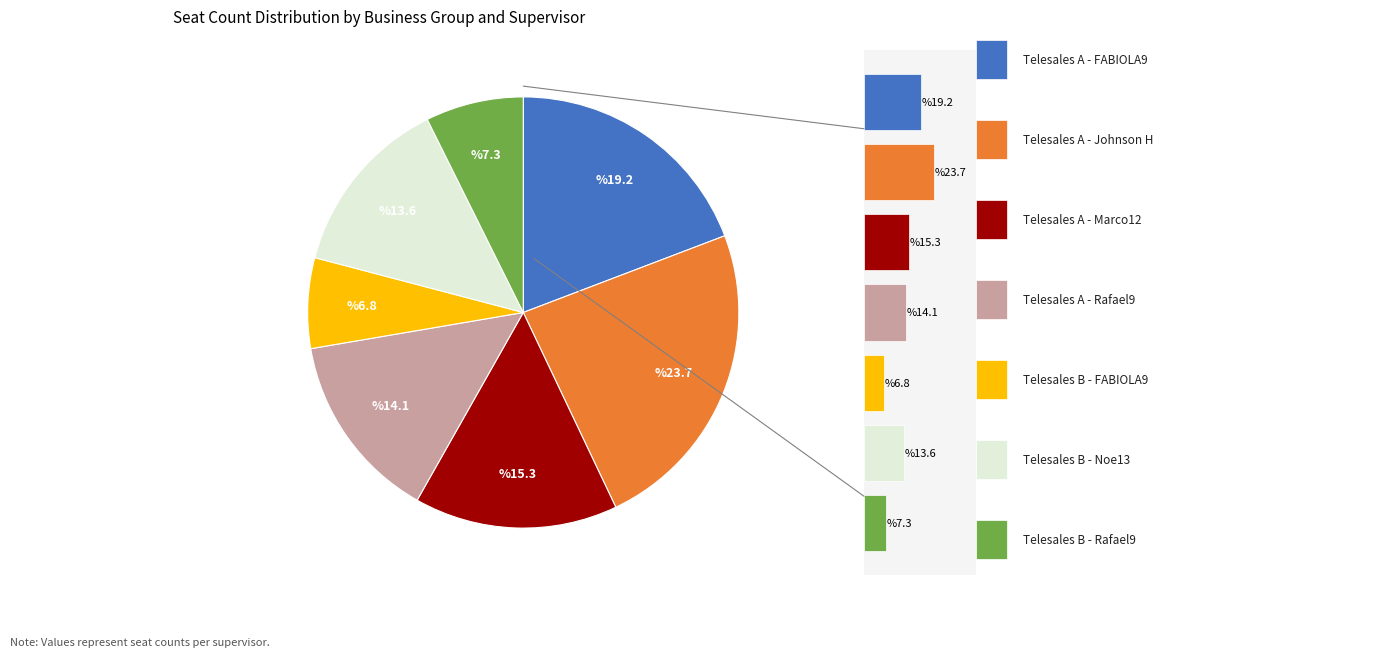

What percentage is the Telesales B - Rafael9 slice, to the nearest percent?

7%